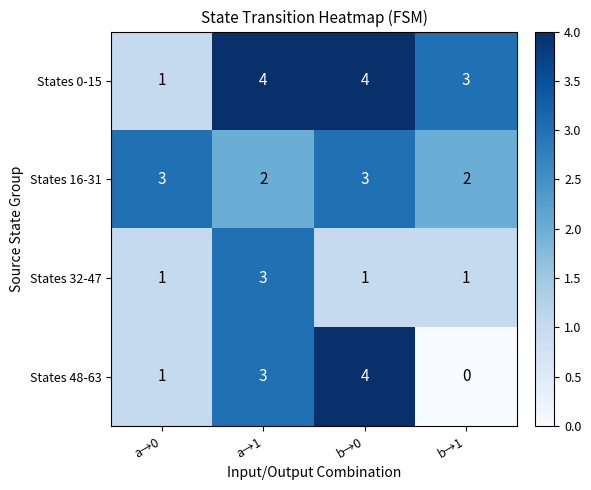

At how many categories does at least one series exceed 2?

4